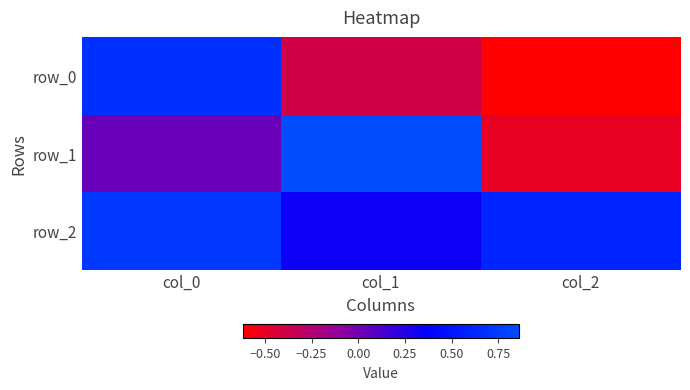

The row_1 series shows -0.5 at col_2. True or false?

True